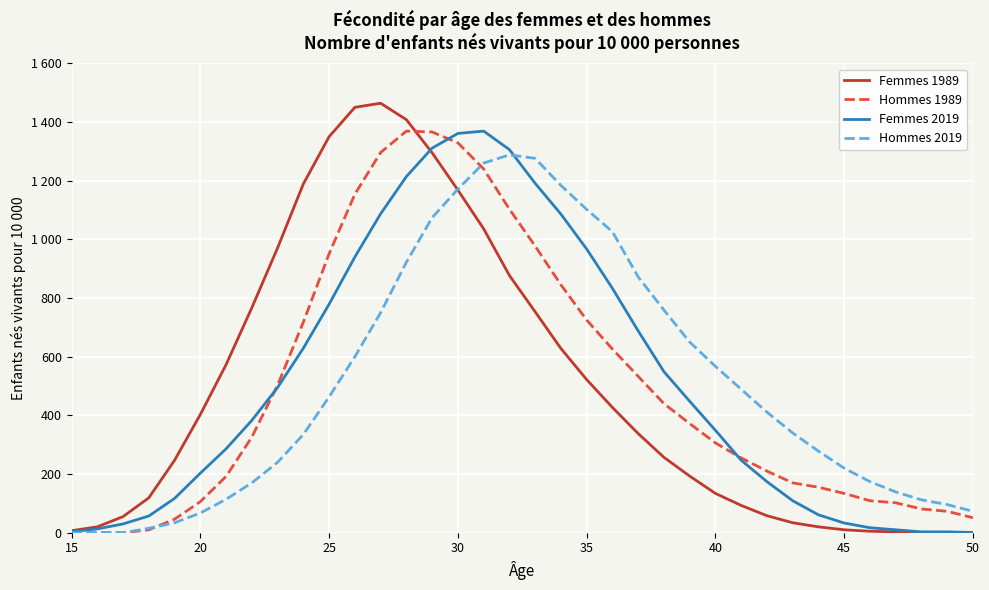

What are all the series names shown in the legend?

Femmes 1989, Hommes 1989, Femmes 2019, Hommes 2019